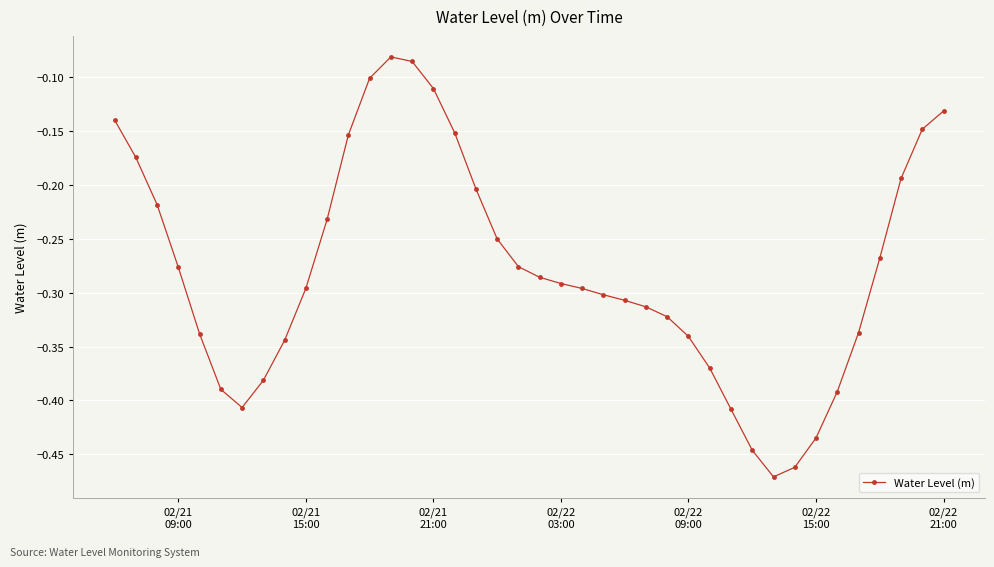

What is the difference between the second highest and second lowest values?

0.4